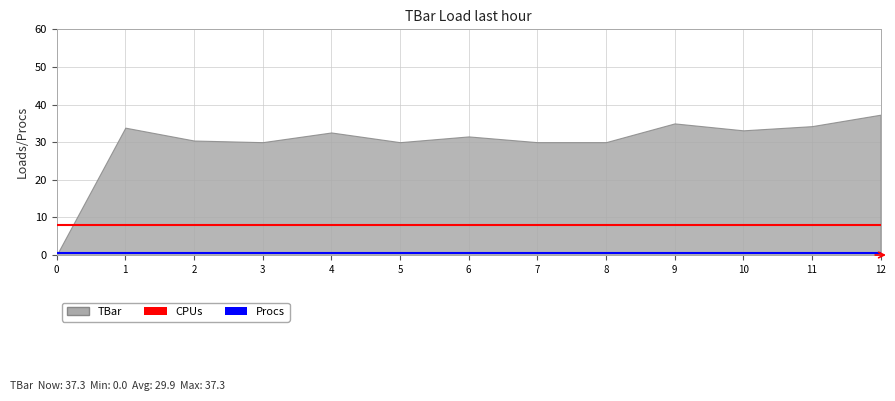

What is the lowest value of the Procs series?

0.5